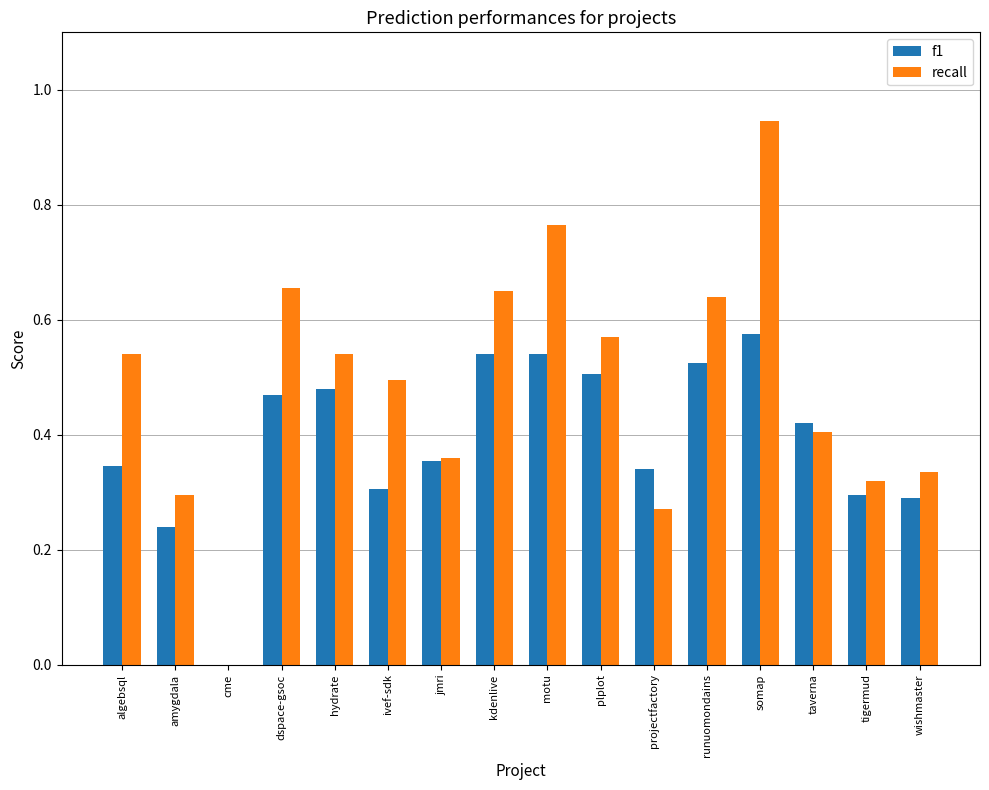

At which label does recall reach its peak?

somap